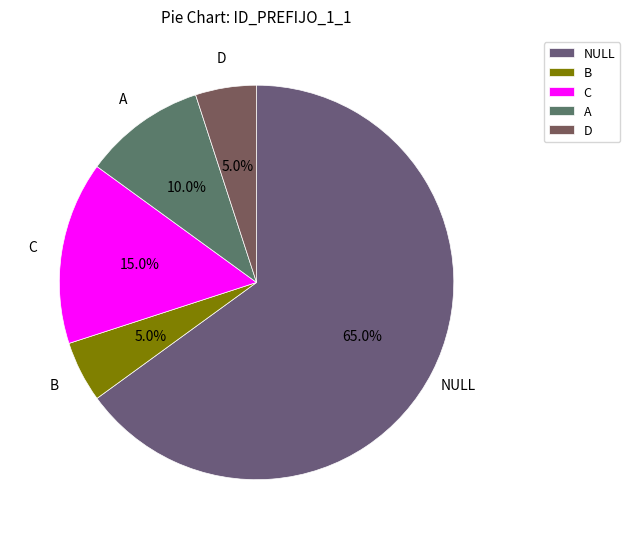

The B slice represents 5% of the pie. True or false?

True